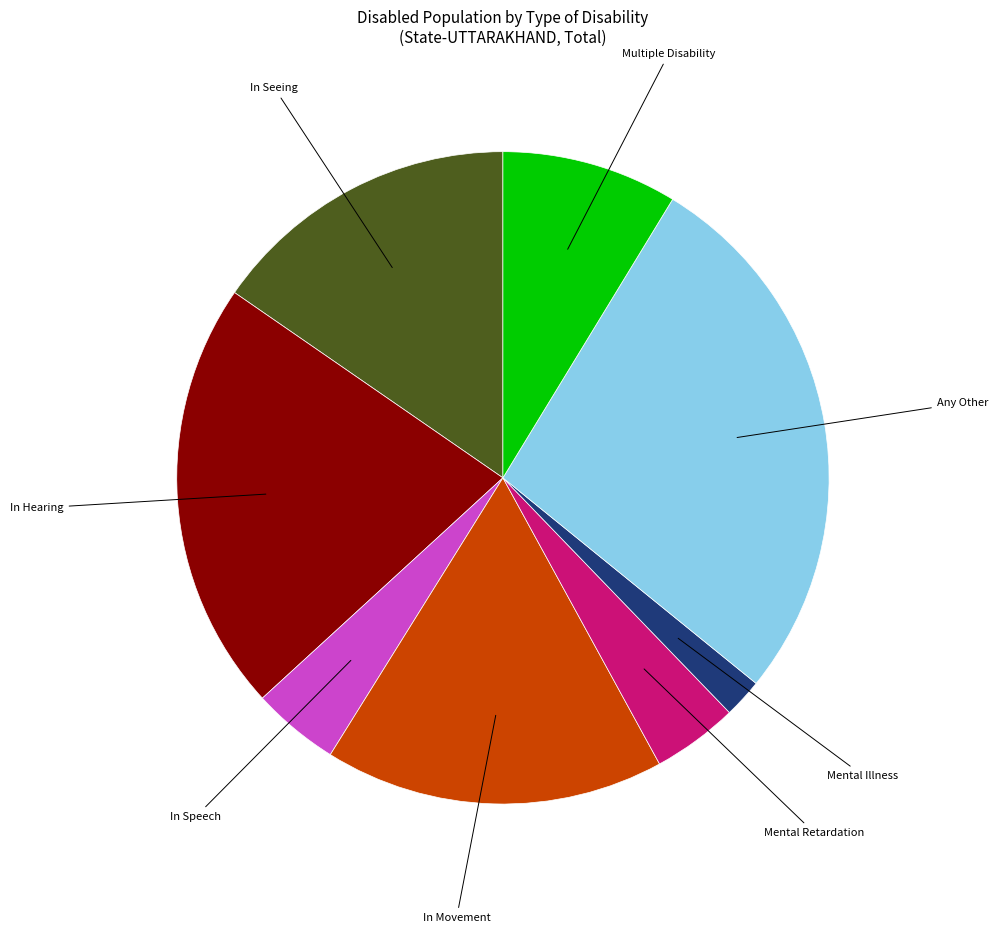

Is there any slice that represents more than half of the pie?

No